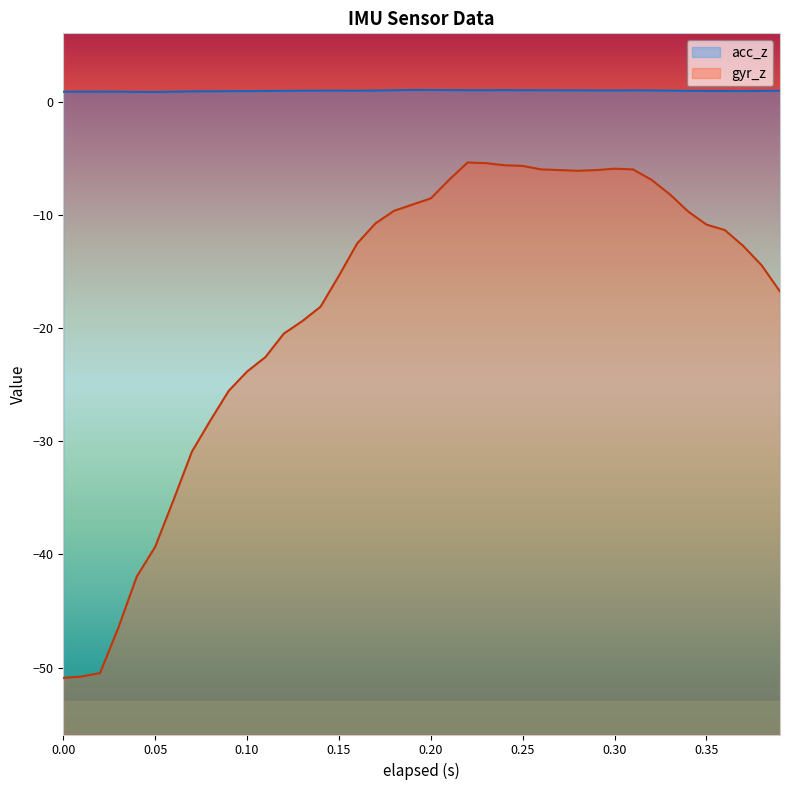

Between 0.05 and 0.23, which series saw the biggest shift?

gyr_z